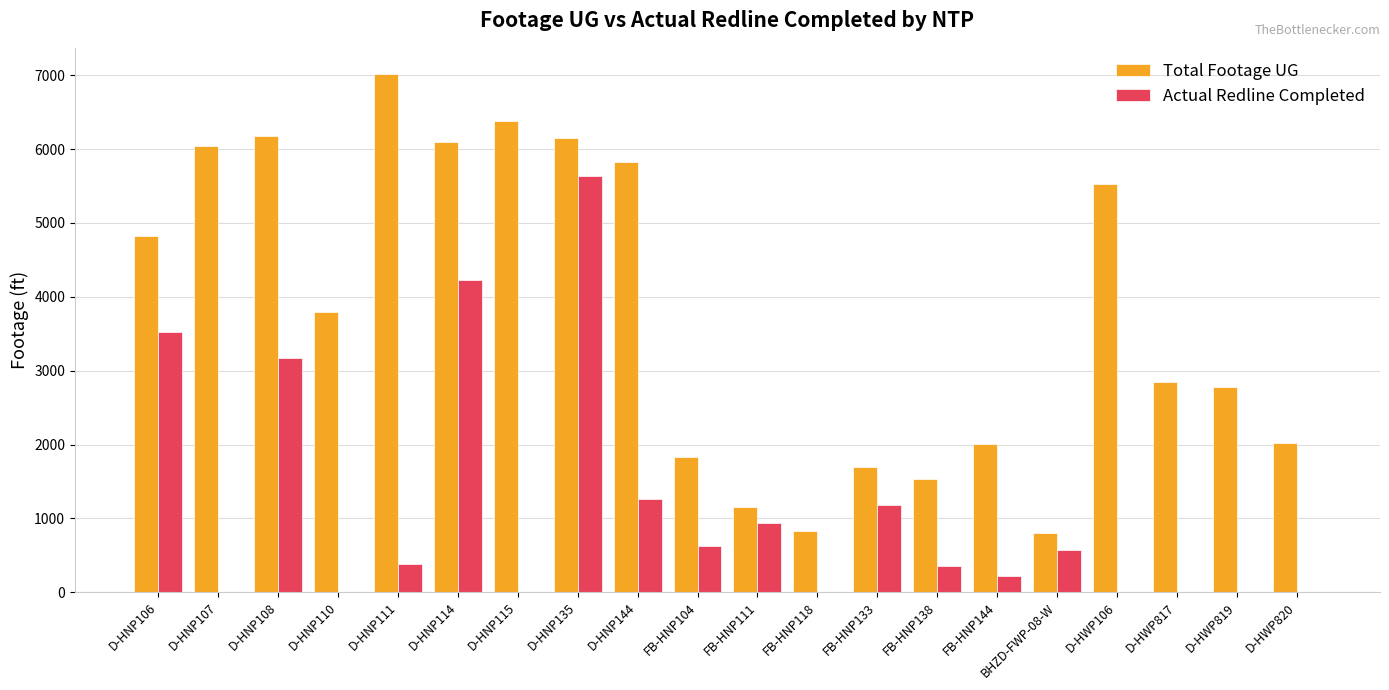

What is the sum of the Actual Redline Completed values at FB-HNP118 and D-HNP135?

5629